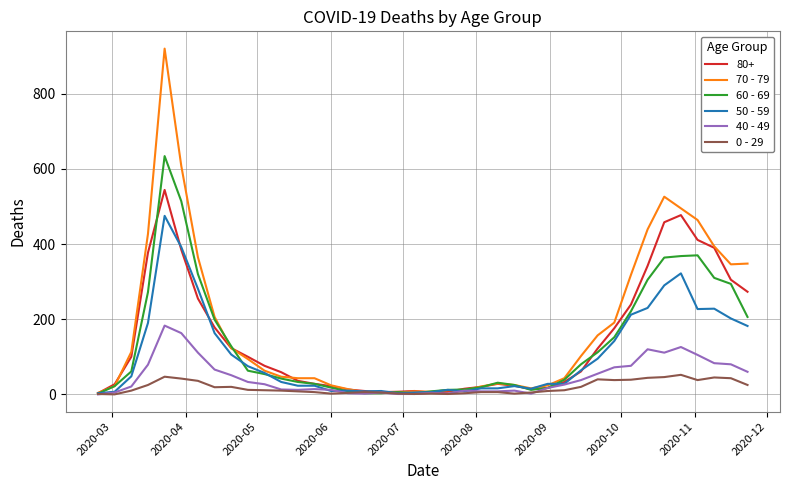

Rank the series by their maximum value, from lowest to highest.

0 - 29, 40 - 49, 50 - 59, 80+, 60 - 69, 70 - 79